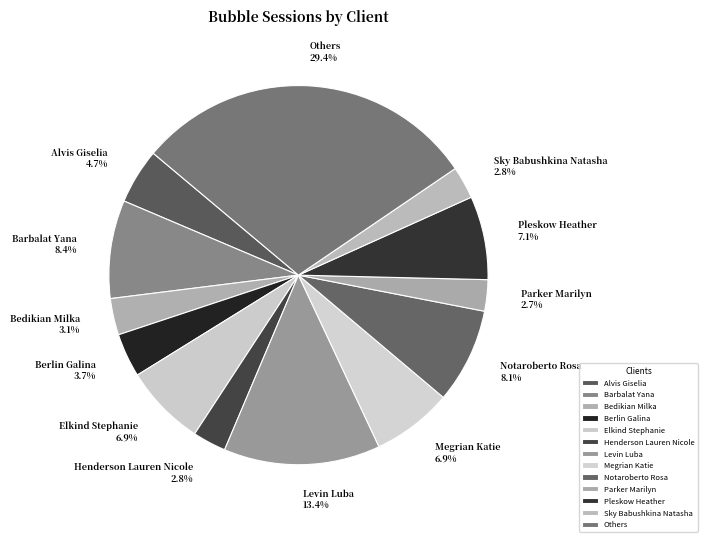

Which has a higher value, Levin Luba or Pleskow Heather?

Levin Luba